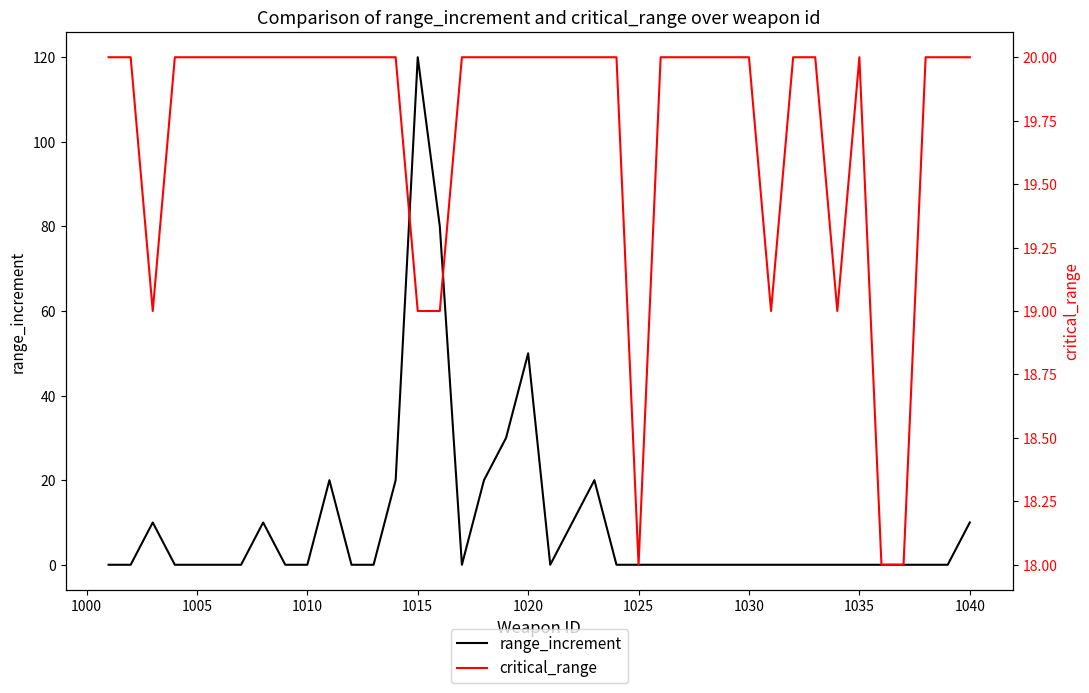

True or false: range_increment and critical_range intersect in this chart.

True